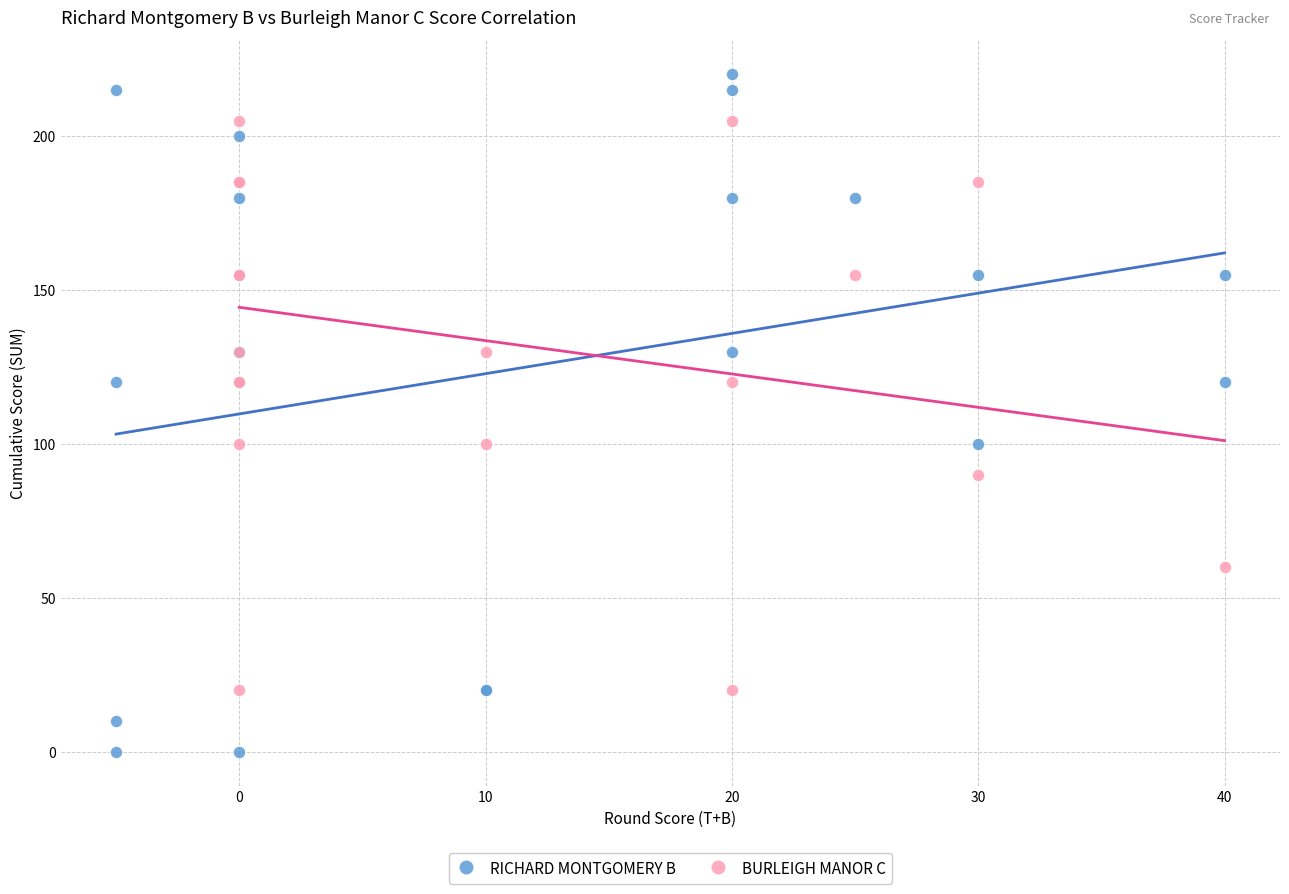

Which series contains the lowest Y value?

RICHARD MONTGOMERY B